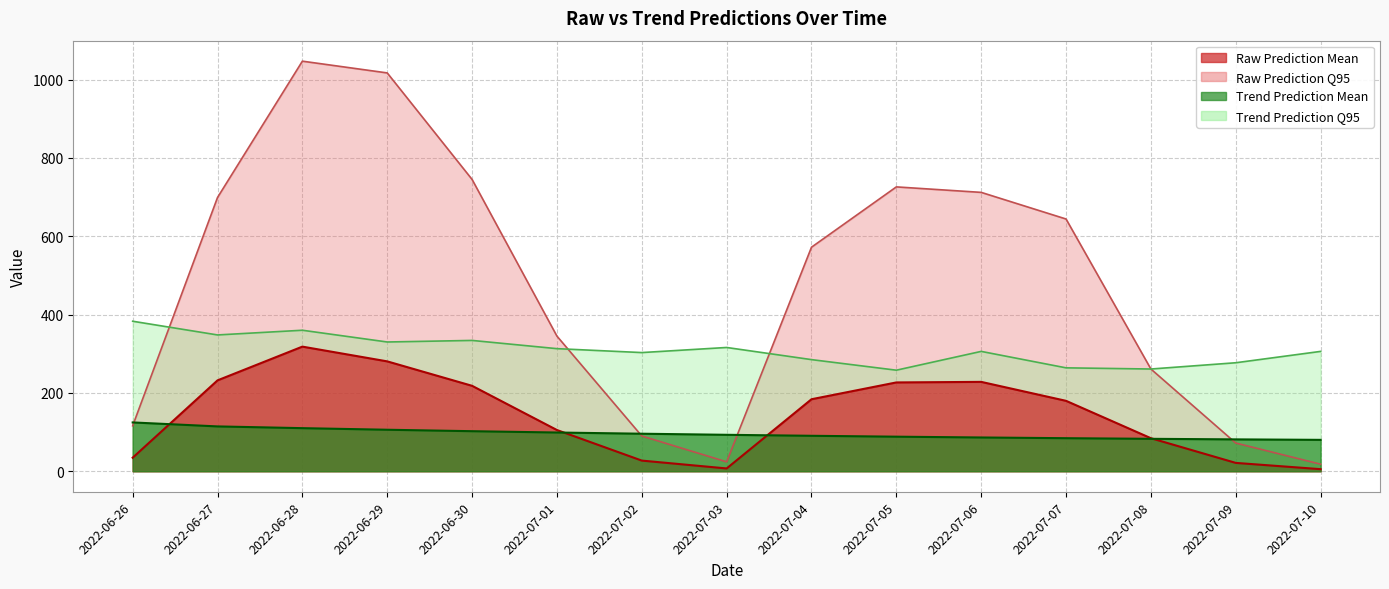

What value does the Trend Prediction Q95 series have at 2022-07-06?

306.0